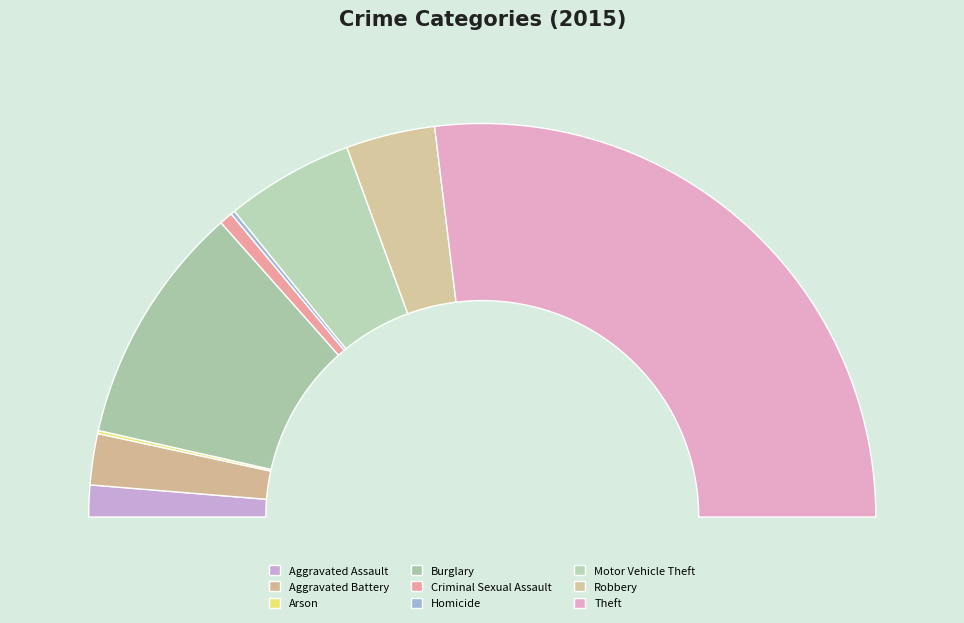

Is it true that Homicide is 13% of the pie?

False